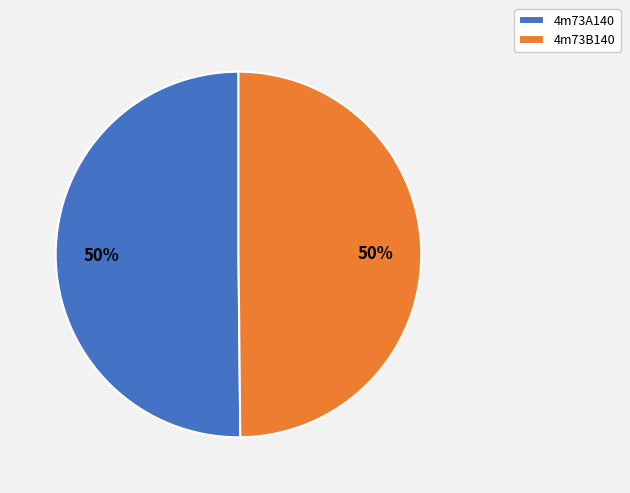

What is the ratio of the value at 4m73A140 to the value at 4m73B140?

1.0